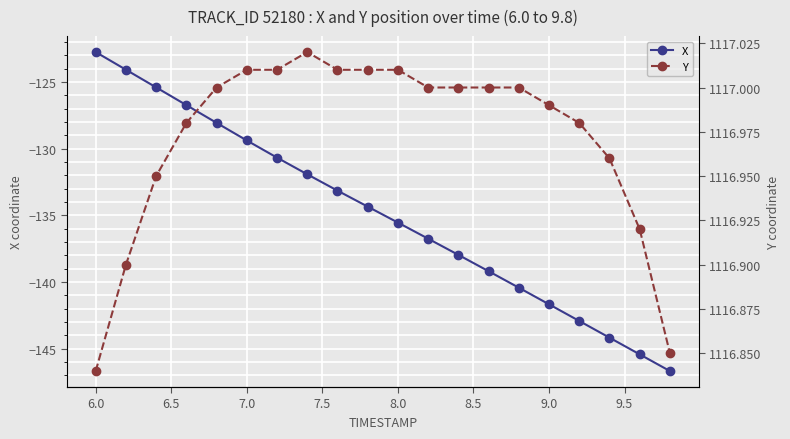

How many series are shown in this chart?

2